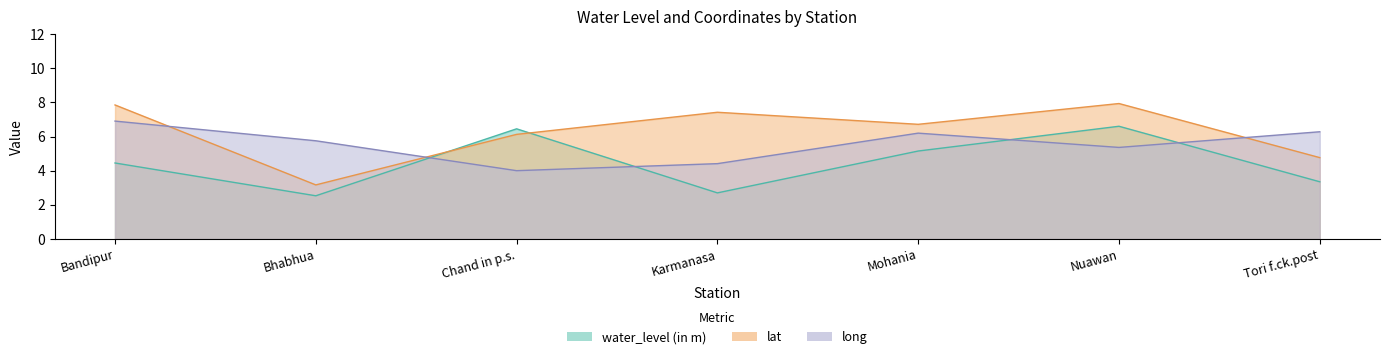

Where does the water_level (in m) series first go above 4?

Bandipur